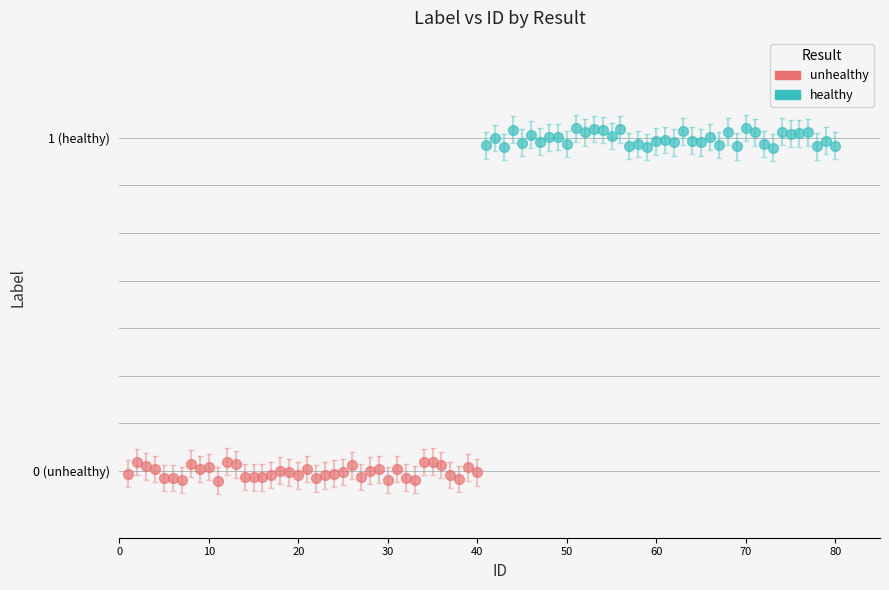

Which series reaches the maximum Y coordinate?

healthy